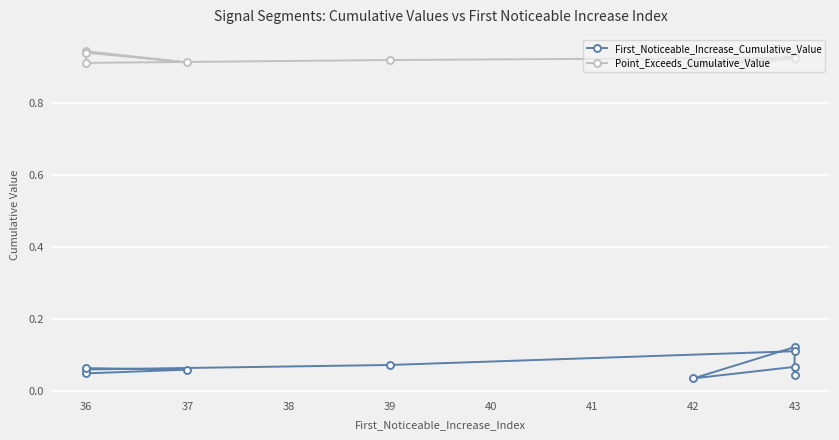

What are all the series names shown in the legend?

First_Noticeable_Increase_Cumulative_Value, Point_Exceeds_Cumulative_Value